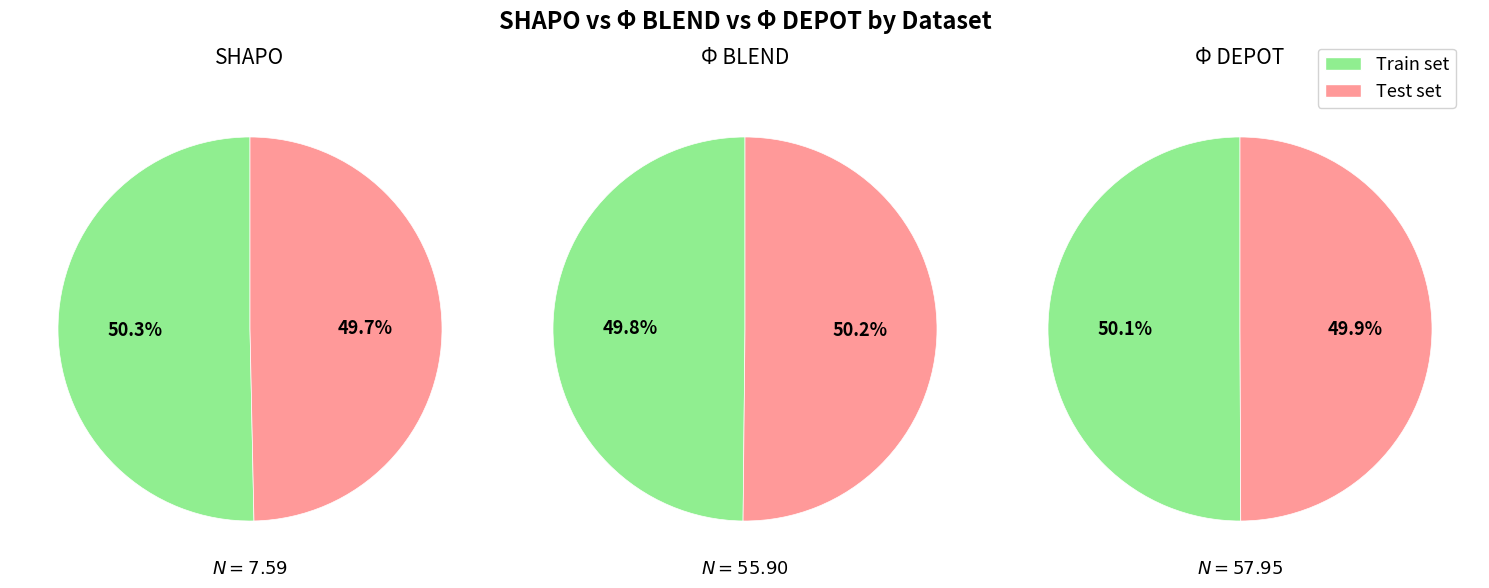

Is Train set the majority of the pie?

Yes